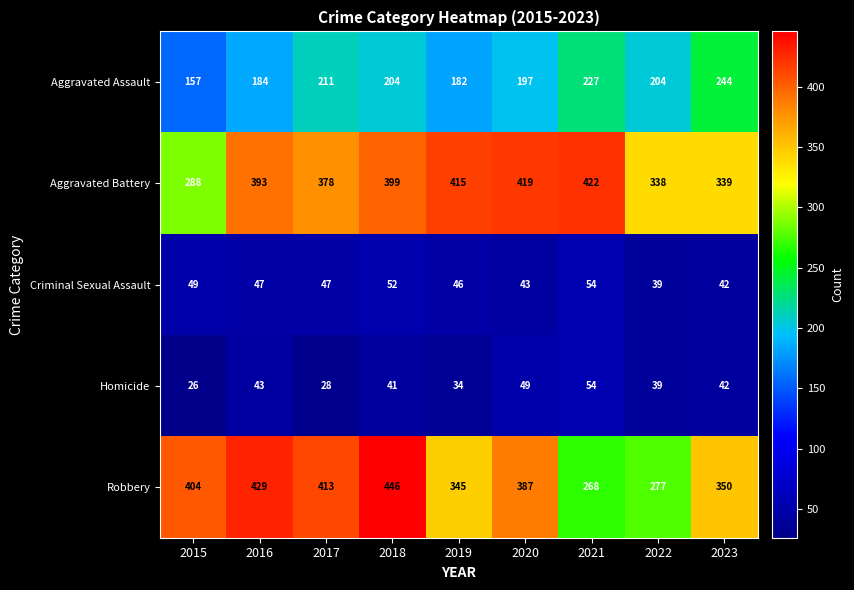

Count the number of categories in the chart.

9